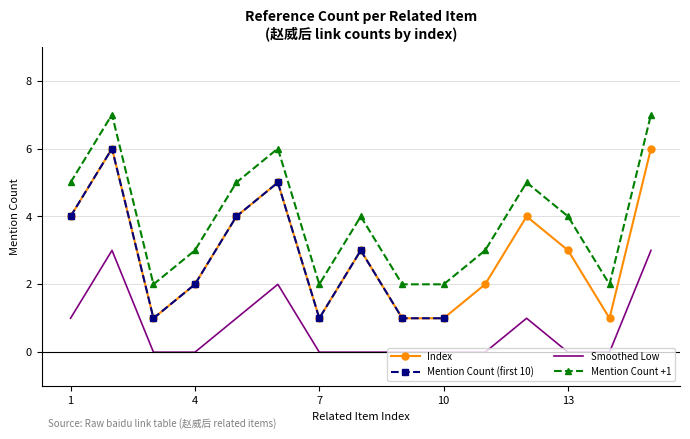

True or false: Index and Mention Count +1 cross at least once.

False